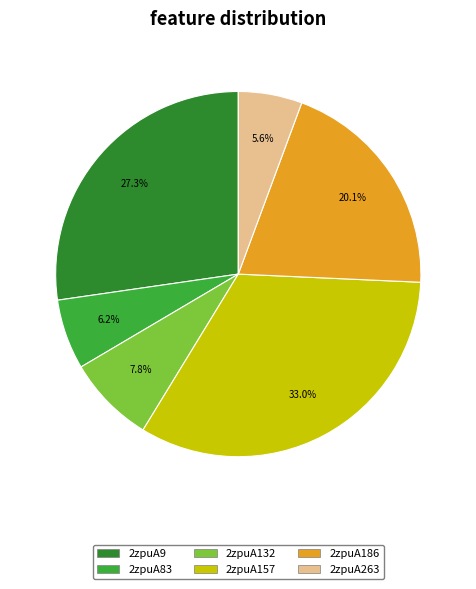

Is there any slice that represents more than half of the pie?

No